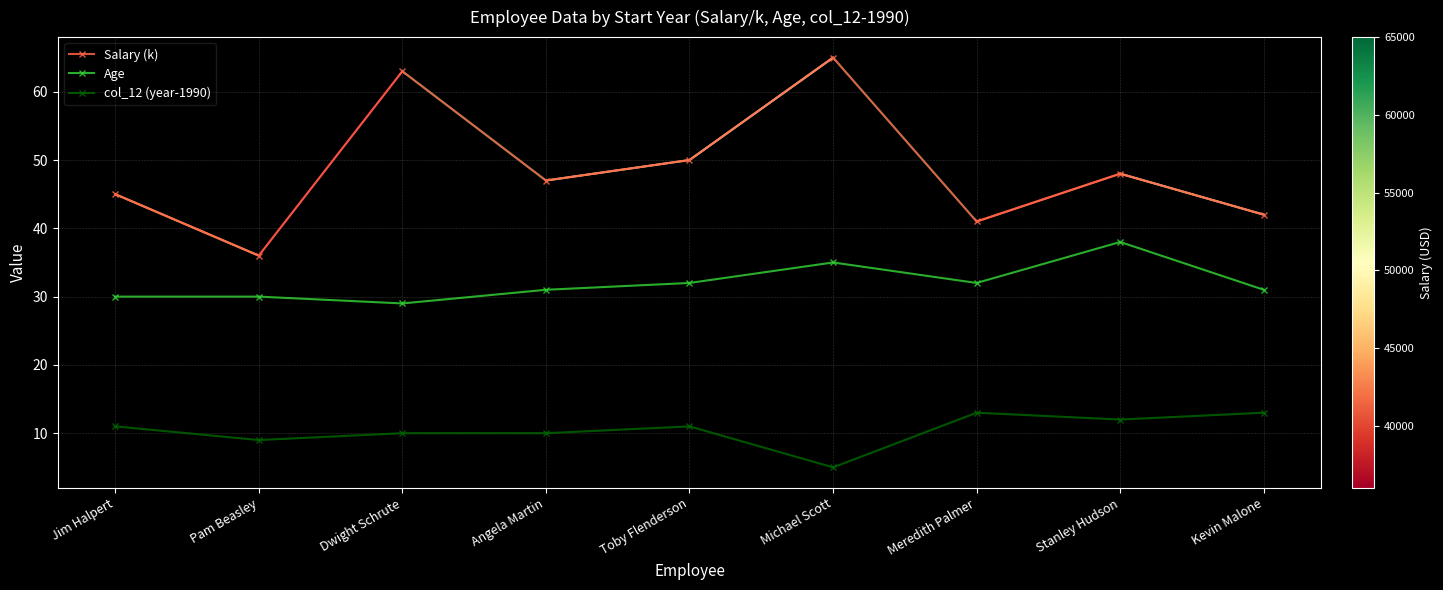

True or false: Salary (k) has more than 0 points higher than both neighbors.

True